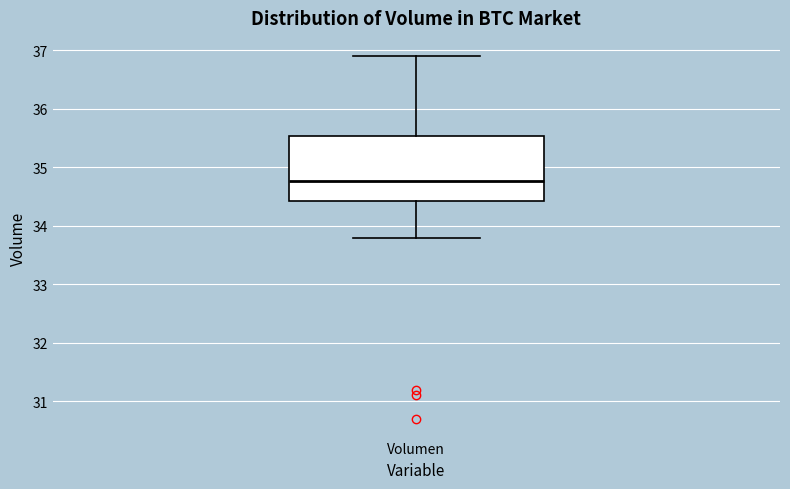

Transcribe this box plot: give where the median line is, the range the box spans, and where the two whiskers end, as read against the y-axis. The values are not printed on the chart, so give them approximately, as read against the axis.

median 34.8, box 34.4 to 35.5, whiskers 33.8 to 36.9